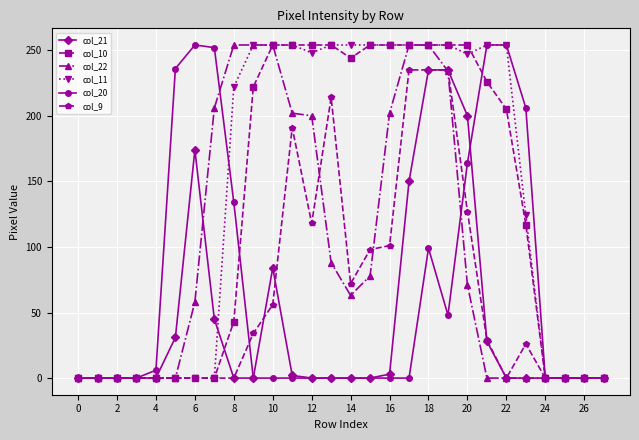

True or false: col_9 has more than 0 interior local peaks.

True